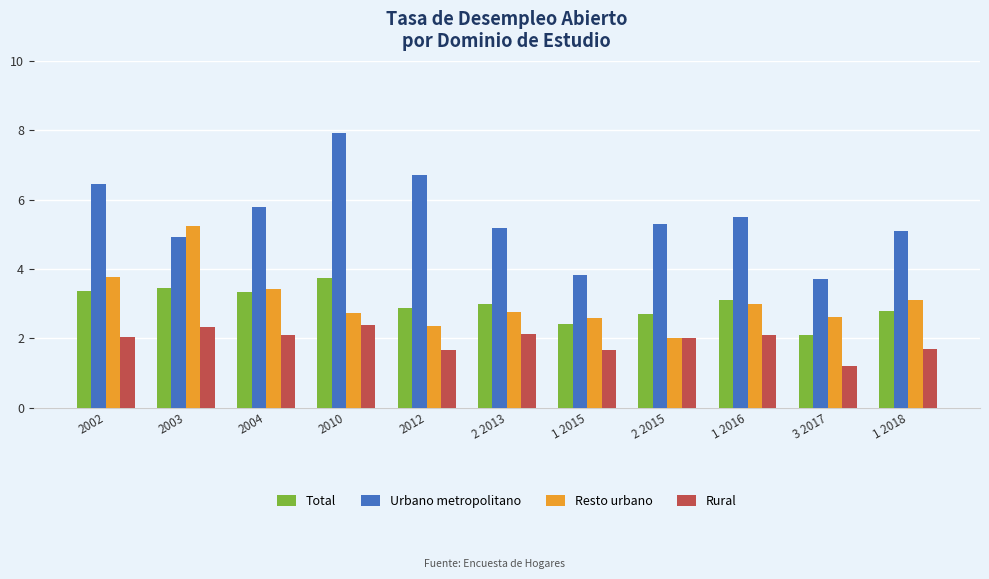

At which label is Total closest to 2?

3 2017